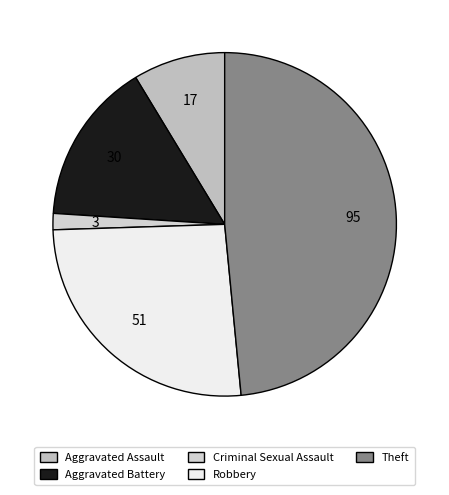

Rank the categories by value from highest to lowest.

Theft, Robbery, Aggravated Battery, Aggravated Assault, Criminal Sexual Assault